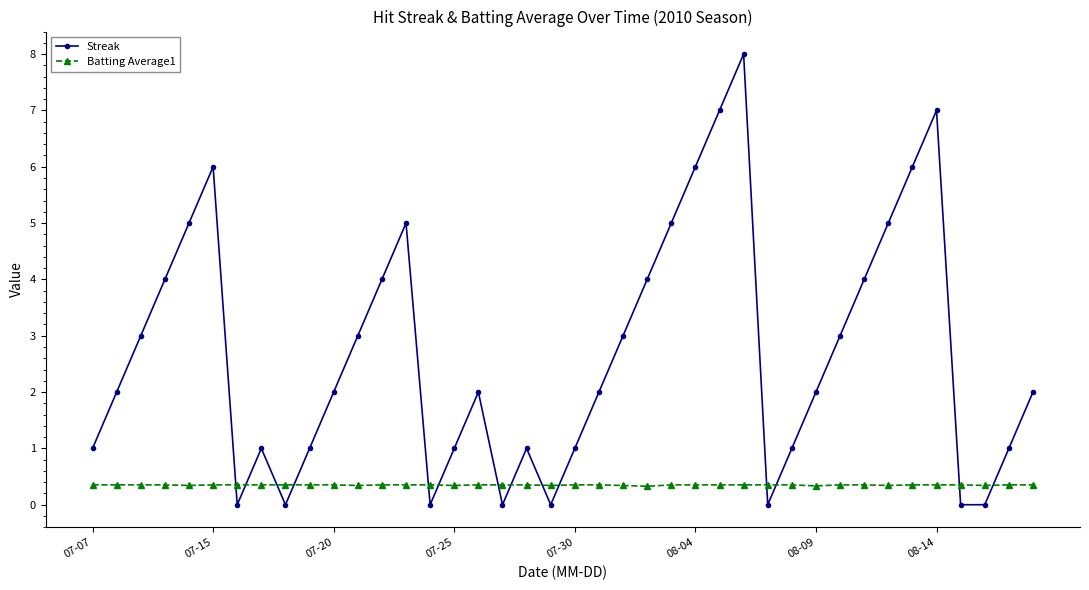

Which series has the widest spread of values?

Streak